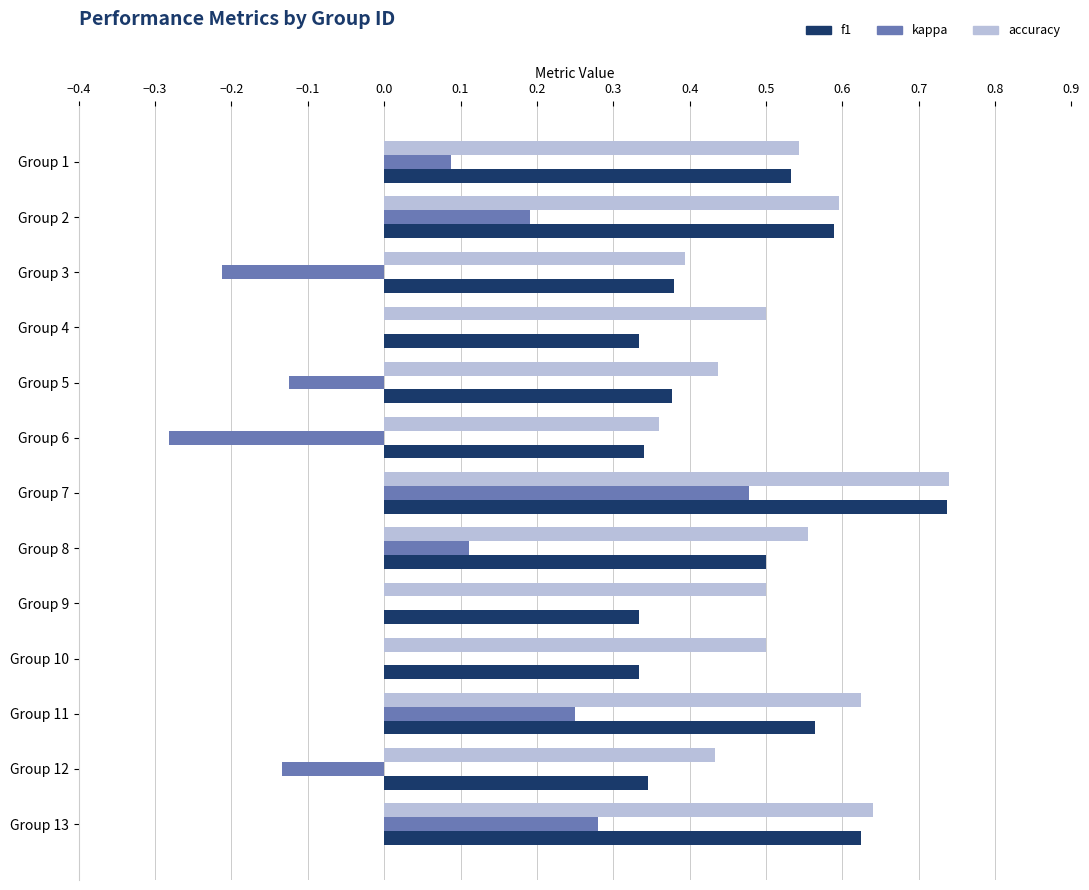

At which category is the sum across all series the highest?

Group 7